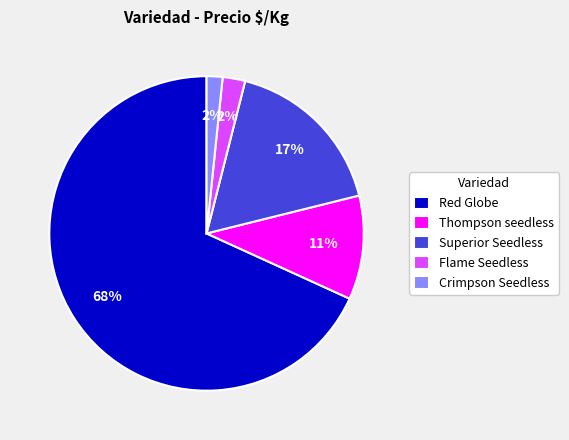

What percentage is the Superior Seedless slice, to the nearest percent?

17%